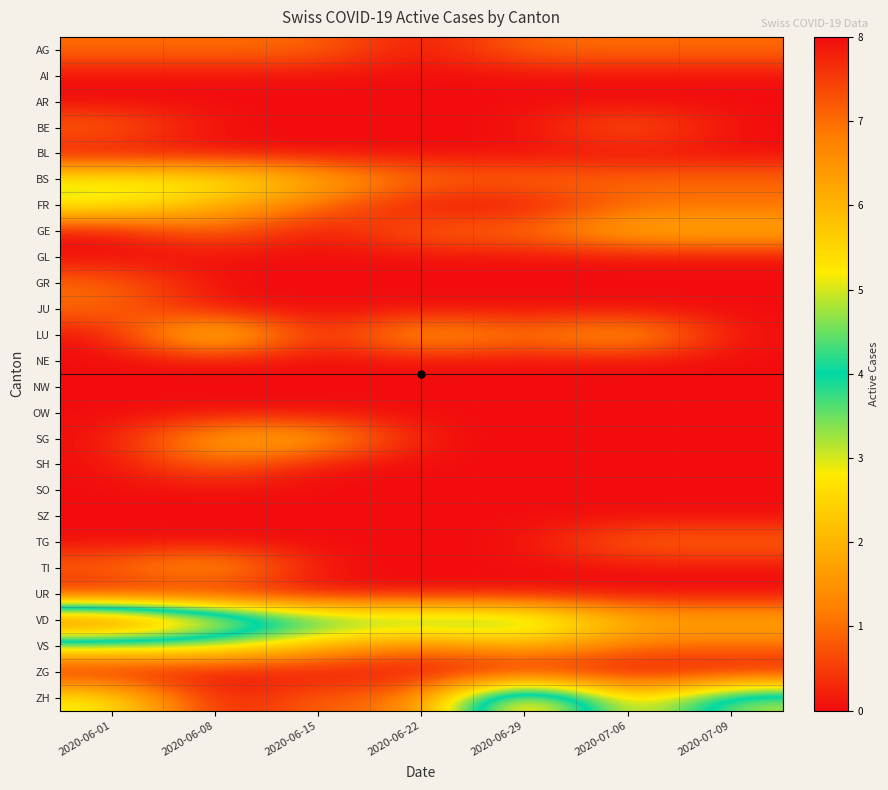

At which category does the chart reach its minimum across all series?

2020-06-22